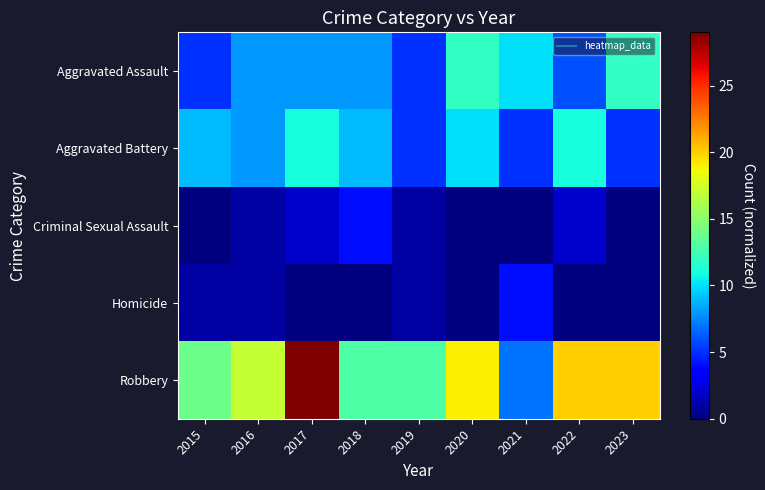

Reading left to right, transcribe all the data shown in this chart.

Aggravated Assault: 2015=5	2016=8	2017=8	2018=8	2019=5	2020=12	2021=10	2022=6	2023=12
Aggravated Battery: 2015=9	2016=8	2017=11	2018=9	2019=5	2020=10	2021=5	2022=11	2023=5
Criminal Sexual Assault: 2015=0	2016=1	2017=2	2018=4	2019=1	2020=0	2021=0	2022=2	2023=0
Homicide: 2015=1	2016=1	2017=0	2018=0	2019=1	2020=0	2021=4	2022=0	2023=0
Robbery: 2015=14	2016=17	2017=29	2018=13	2019=13	2020=19	2021=7	2022=20	2023=20